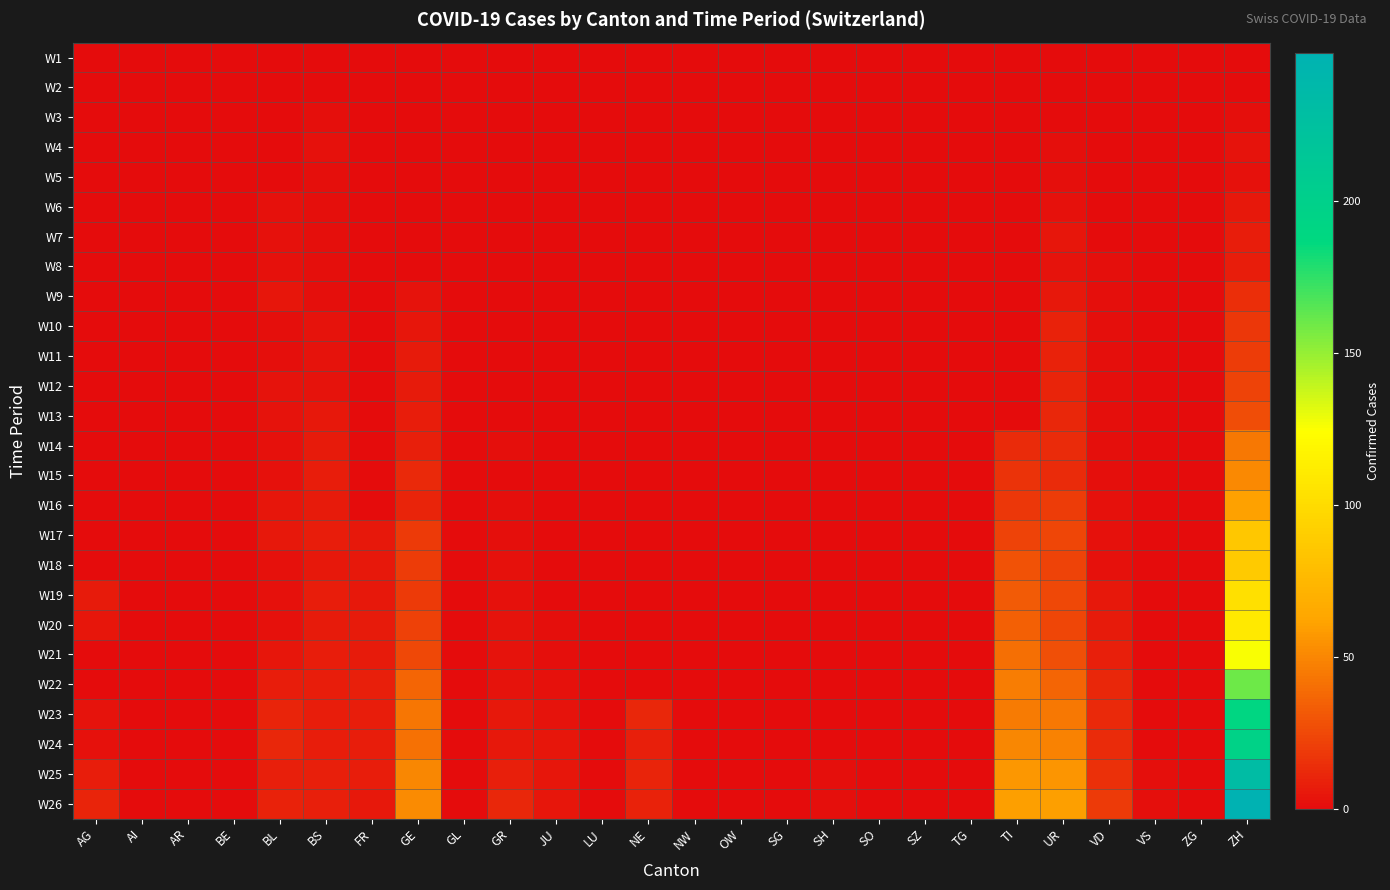

Between AG and OW, which is larger?

AG